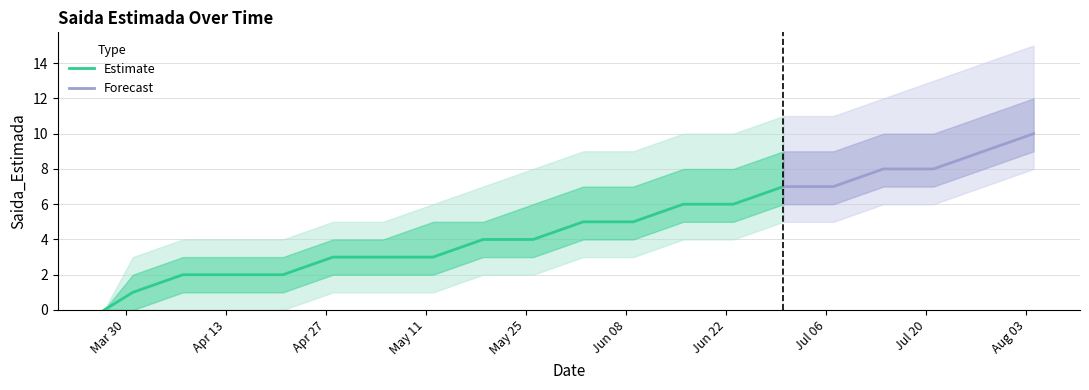

The value at 2020-06-23 is 6. True or false?

True